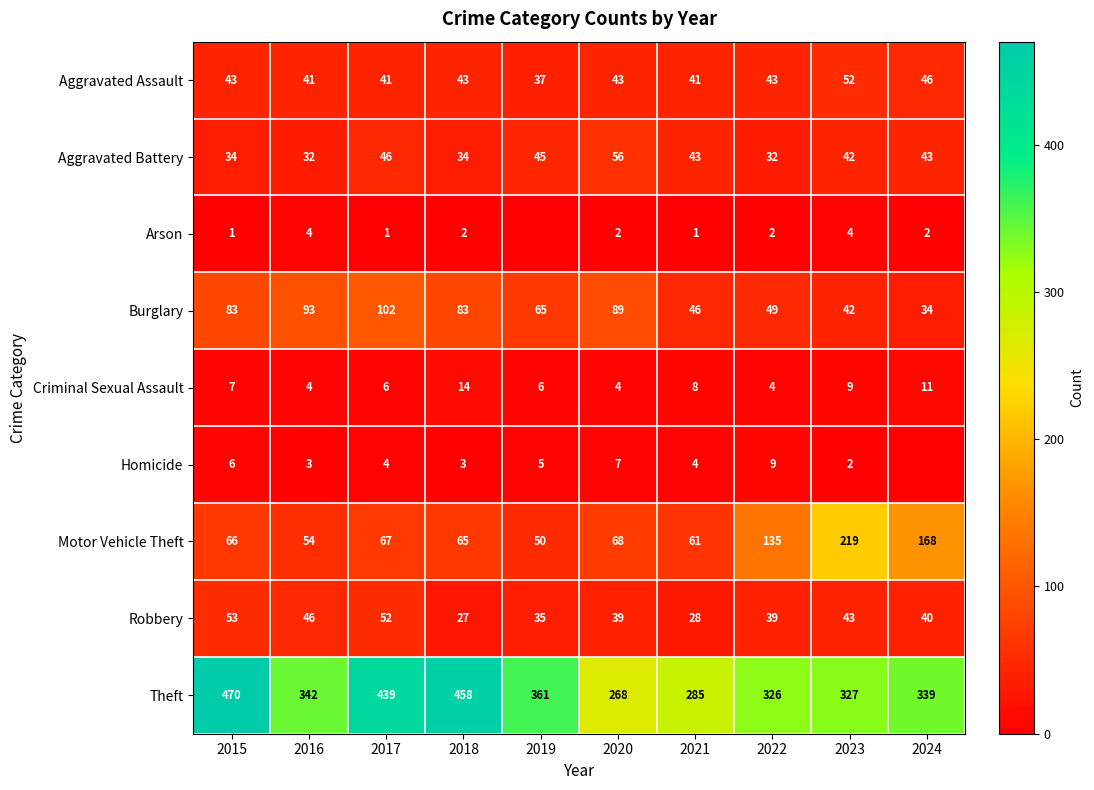

What is the difference between the highest and lowest values at 2018?

456